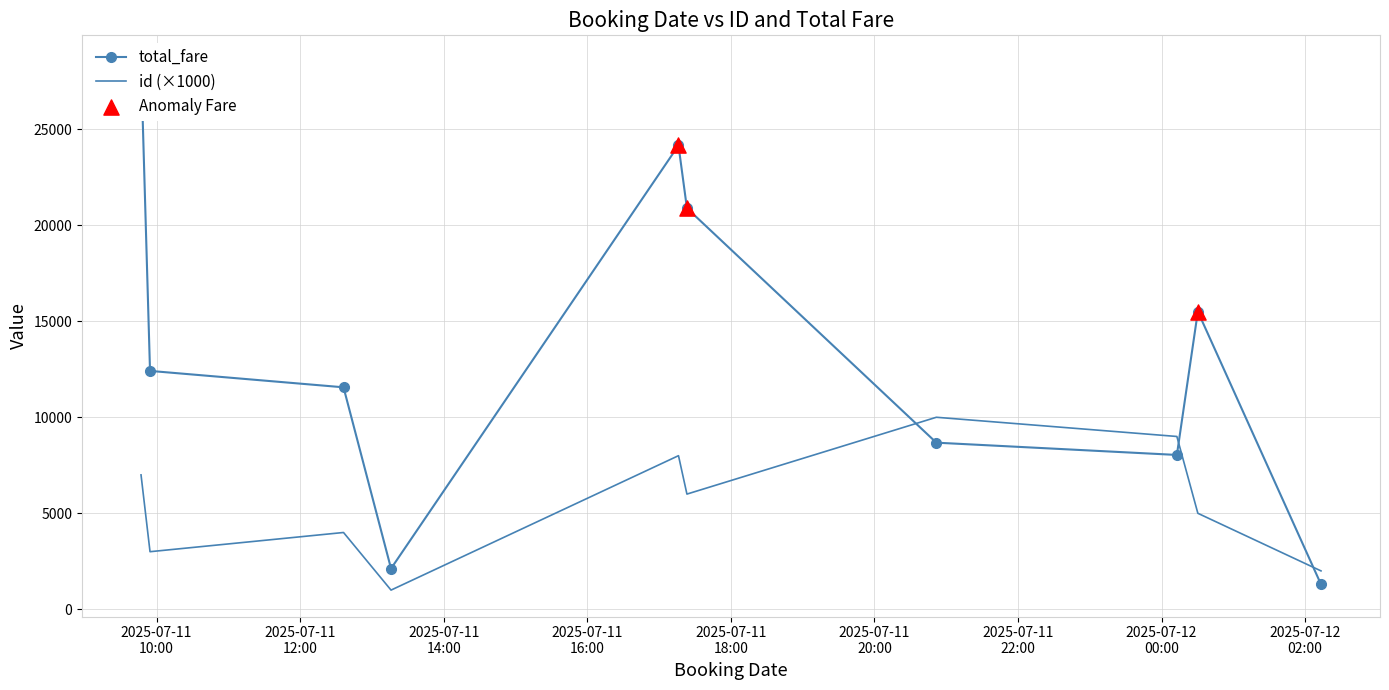

At which category is the sum across all series the highest?

2025-07-11T09:46:59